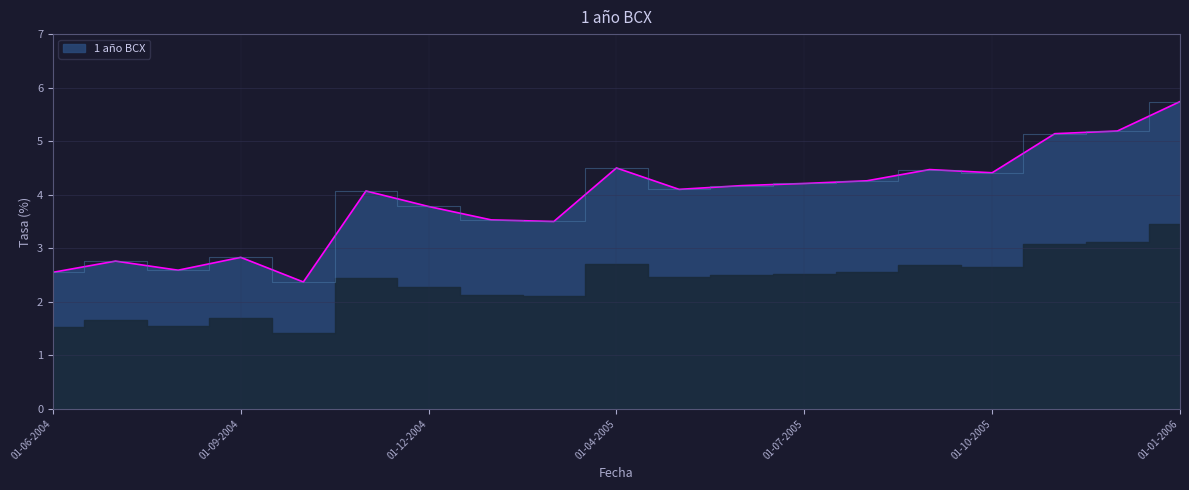

What is the minimum value shown in the chart?

2.4